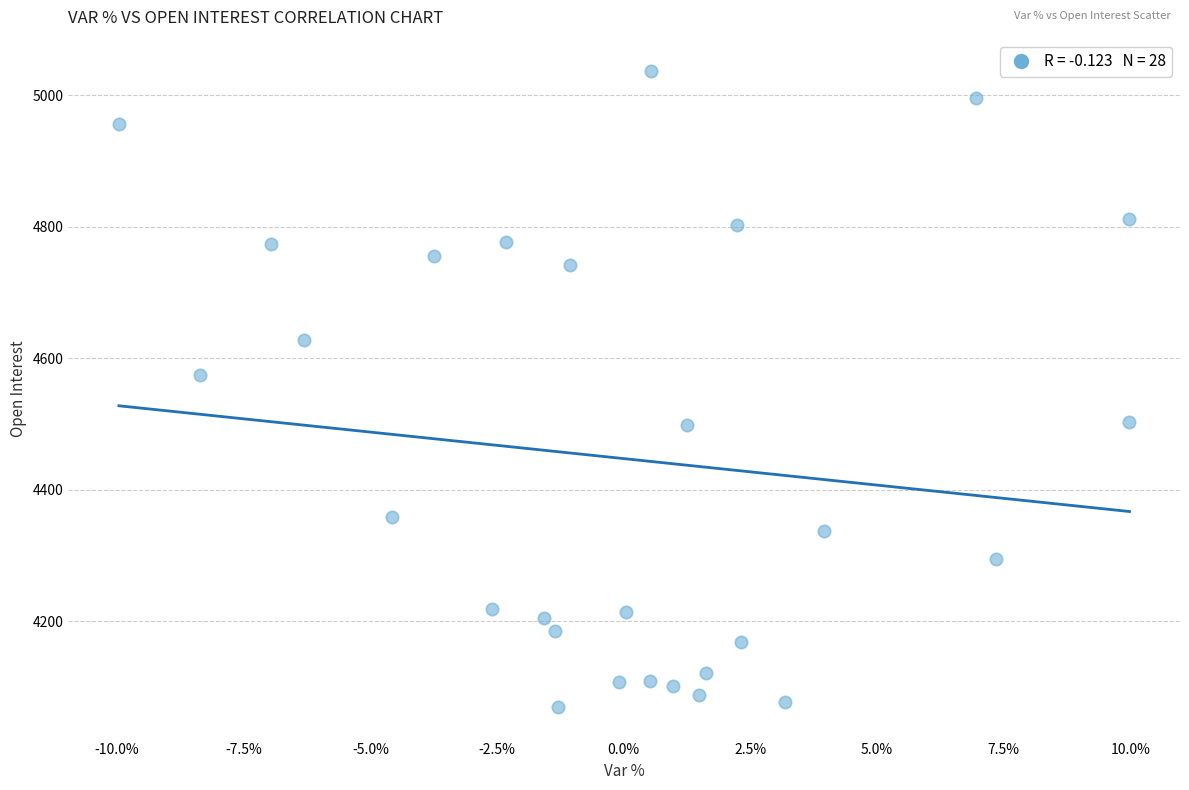

What is the range of Y values (max minus min)?

966